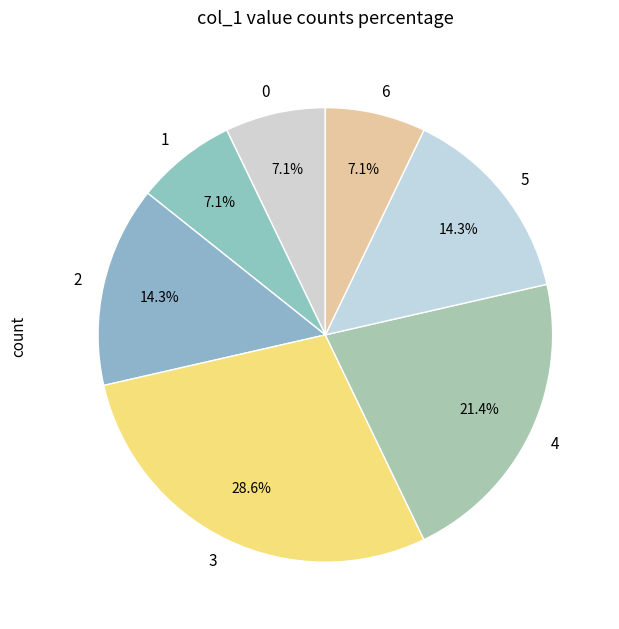

What is the total percentage of 6 and 3?

35.7%